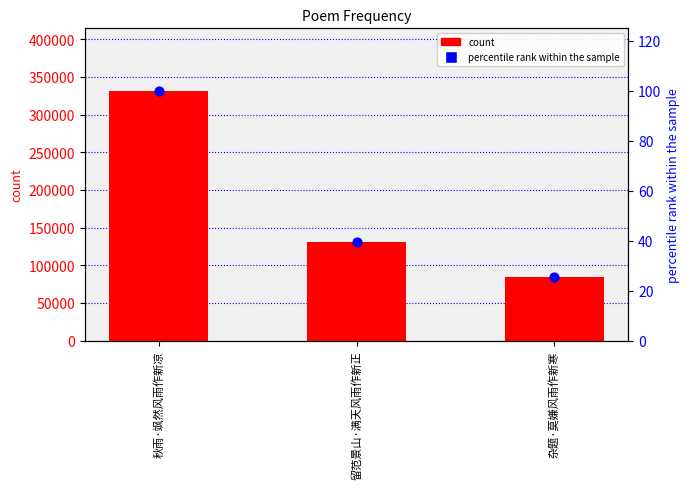

Is the value of percentile rank within the sample at 留范景山·满天风雨作新正 greater than the value of count at 秋雨·飒然风雨作新凉?

No